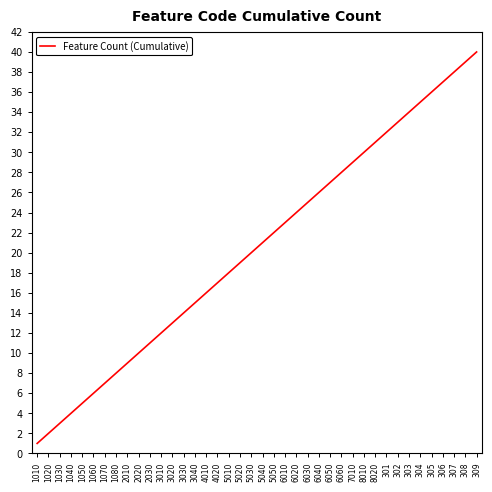

What is the maximum value shown in the chart?

40